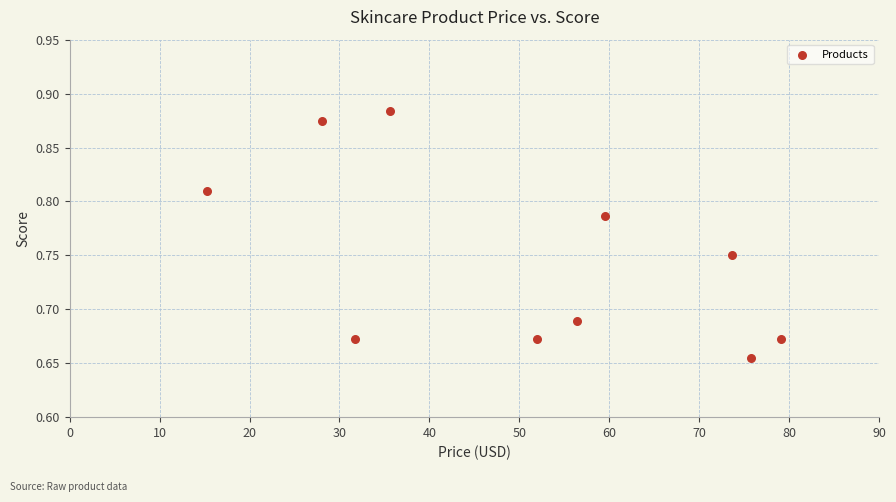

What is the average X value?

50.7